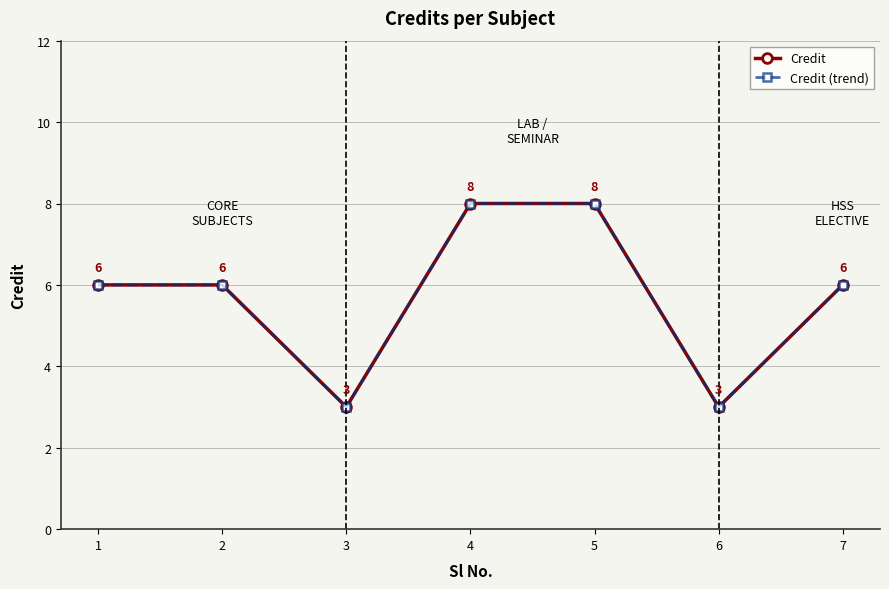

Reading left to right, list all the values displayed in this chart.

Credit: 6	6	3	8	8	3	6
Credit (trend): 6	6	3	8	8	3	6